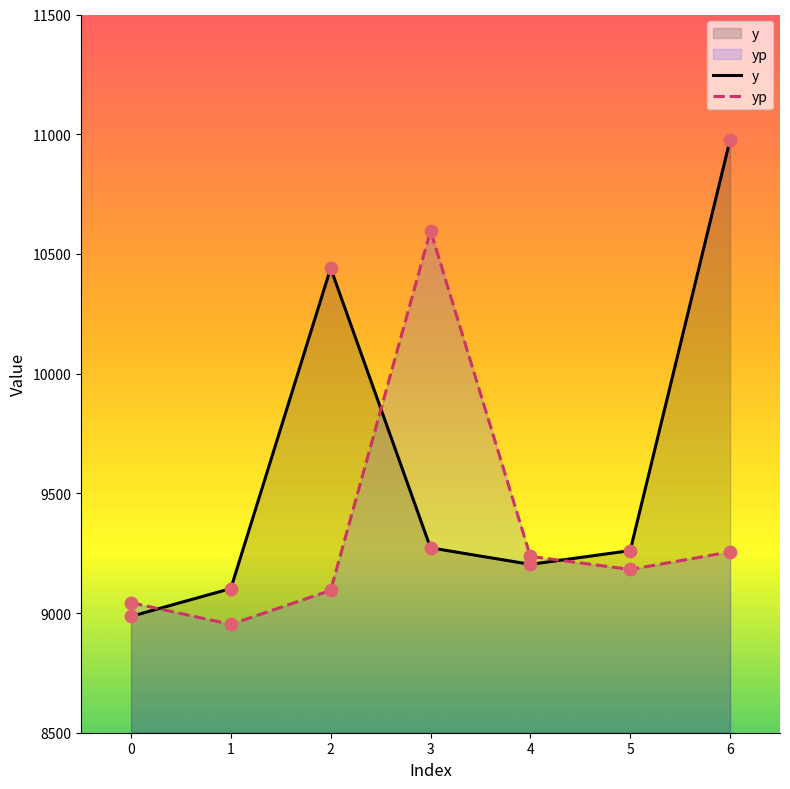

At which category is the sum across all series the highest?

6